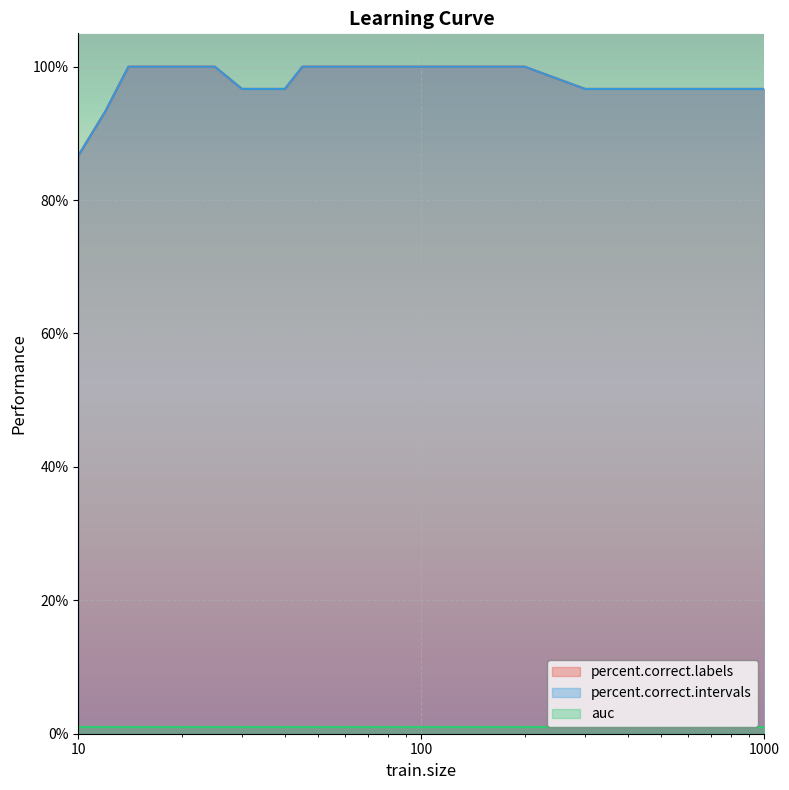

At how many categories does at least one series exceed 96?

29